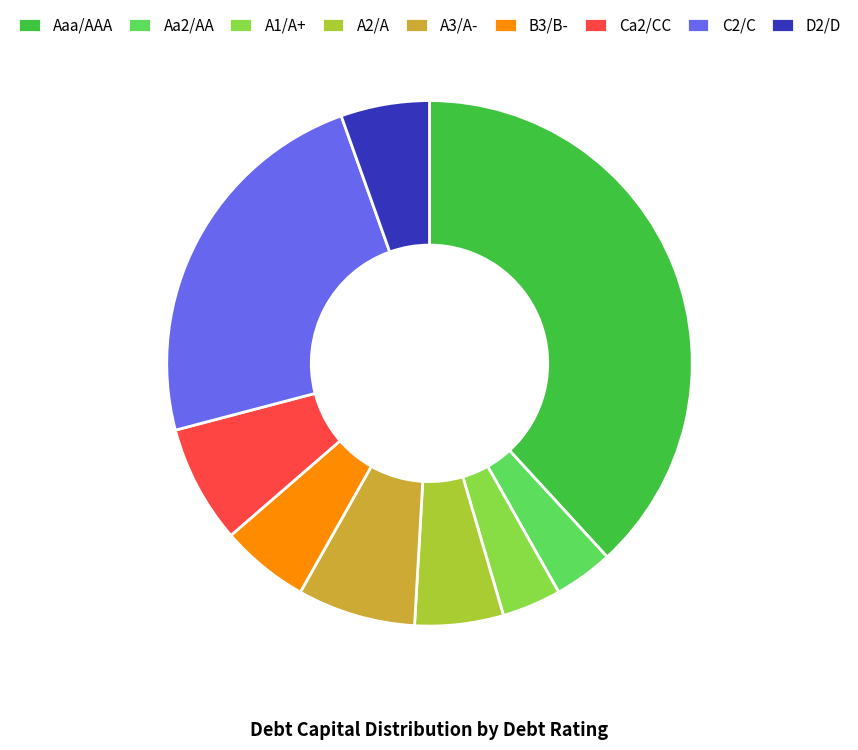

How many slices are in this pie chart?

9